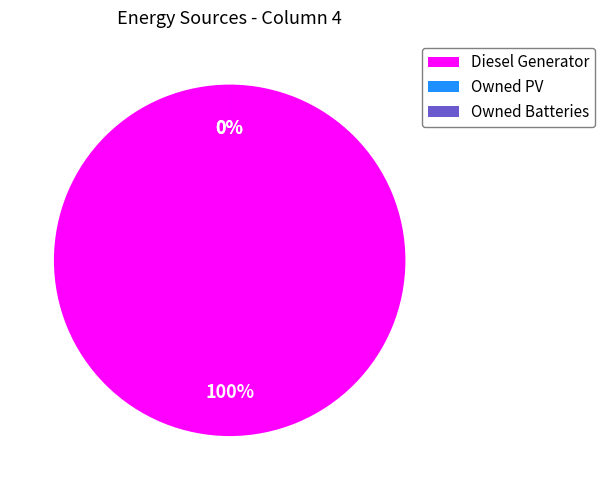

The Owned Batteries slice represents 0% of the pie. True or false?

True